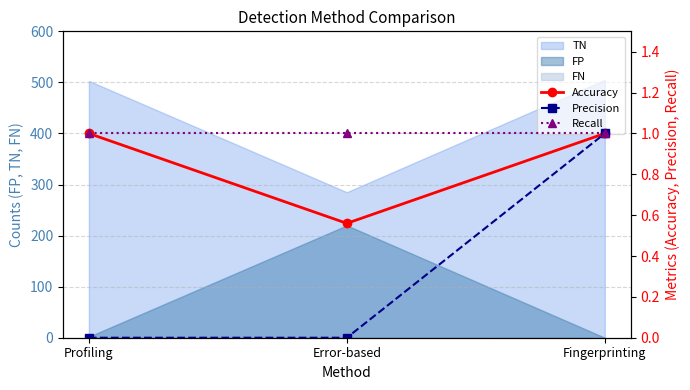

At which label is Recall closest to 1?

Profiling